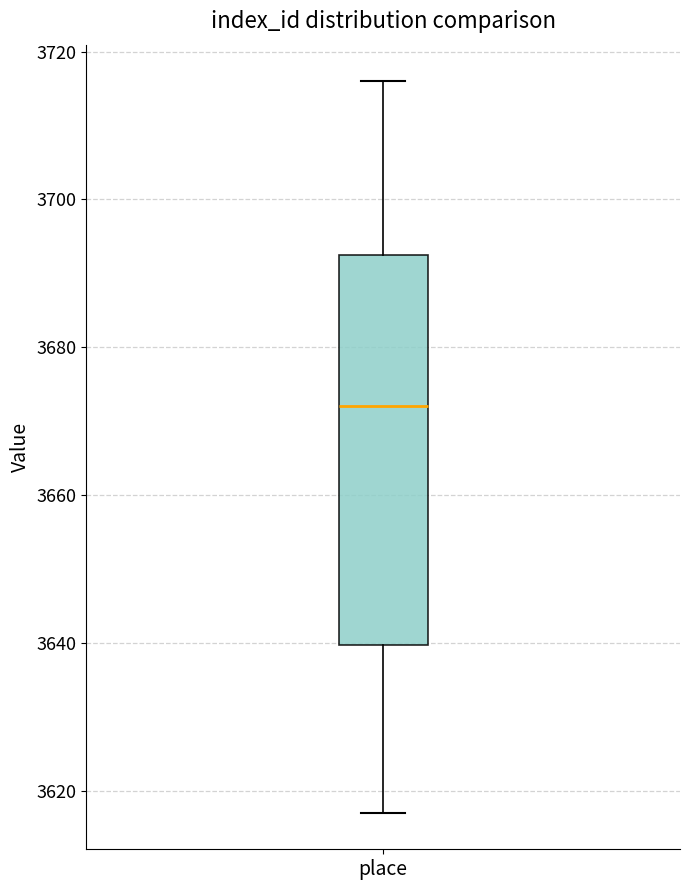

Read this box plot against the y-axis: the position of the median line, the range covered by the box, and the ends of both whiskers. The values are not printed on the chart, so give them approximately, as read against the axis.

median 3672, box 3640 to 3692, whiskers 3618 to 3716